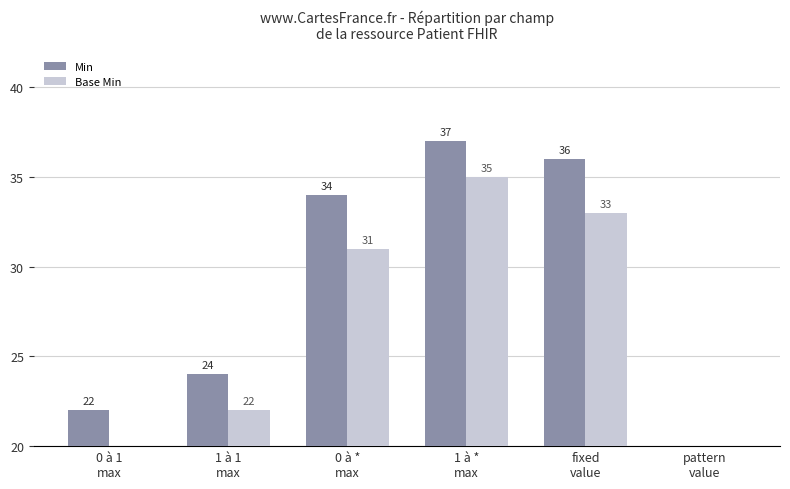

At 0 à 1
max, list the series in order from largest to smallest.

Min, Base Min